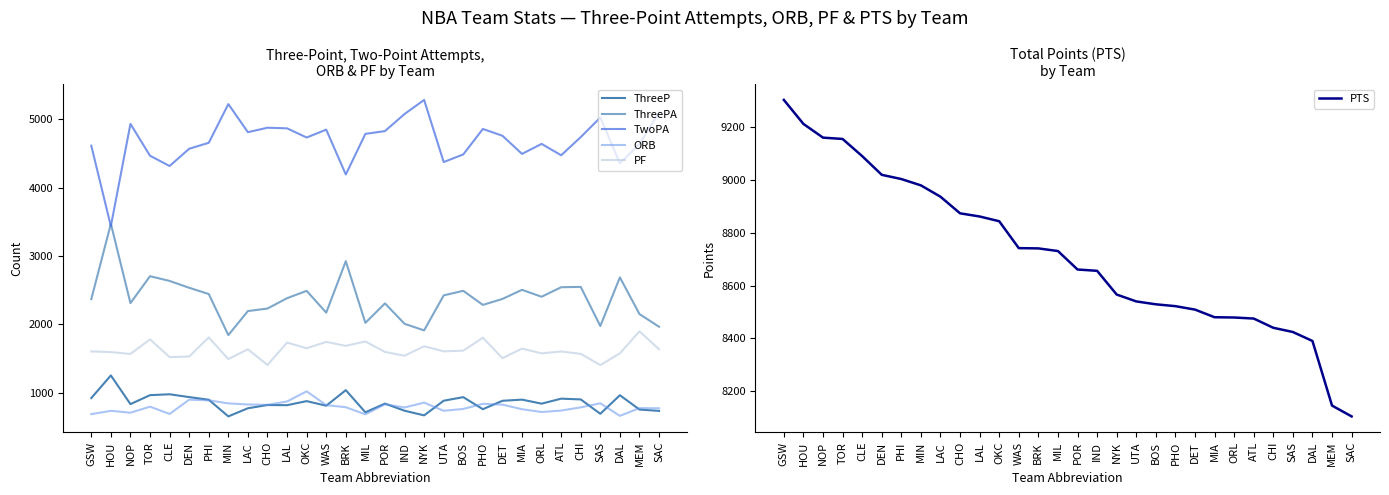

At which label does ThreeP first exceed 881?

GSW